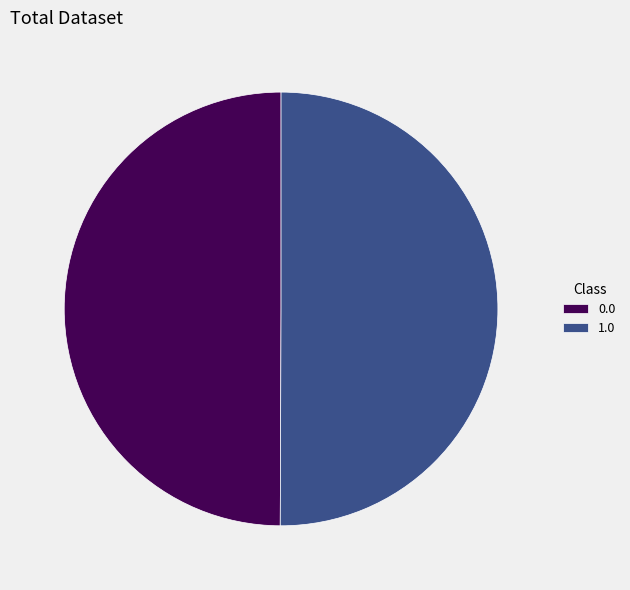

Is it true that 1.0 is 50% of the pie?

True